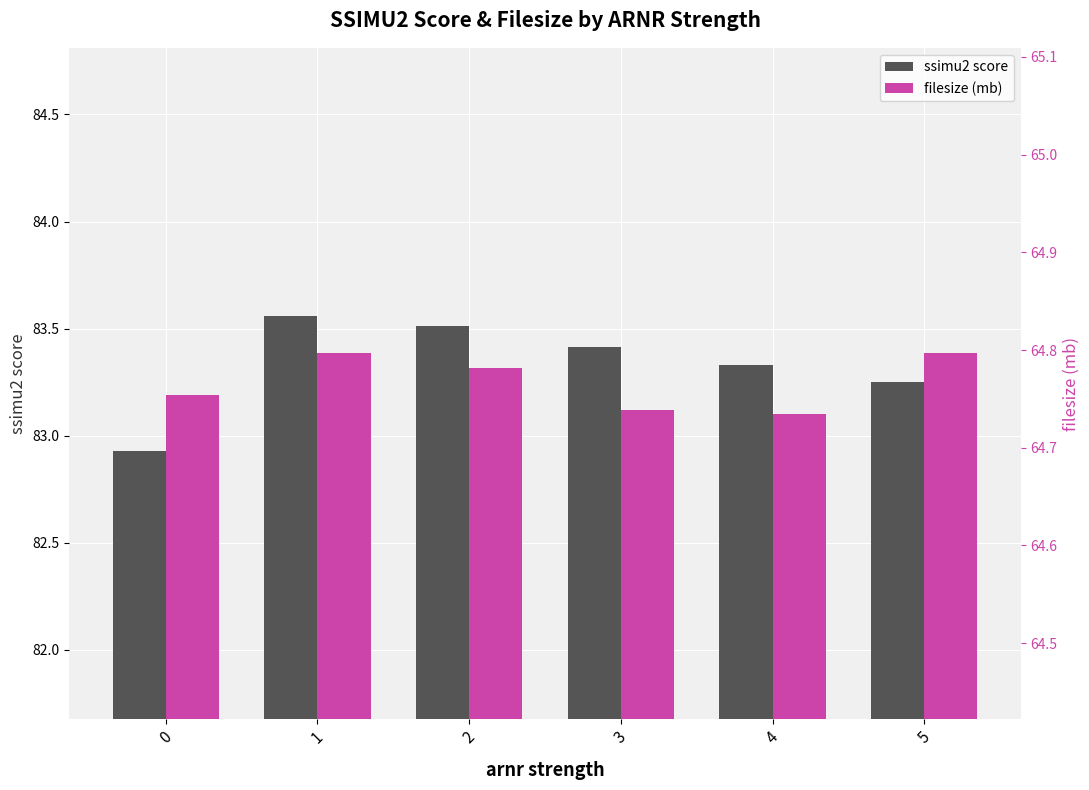

Where does the ssimu2 score series first go above 83?

1